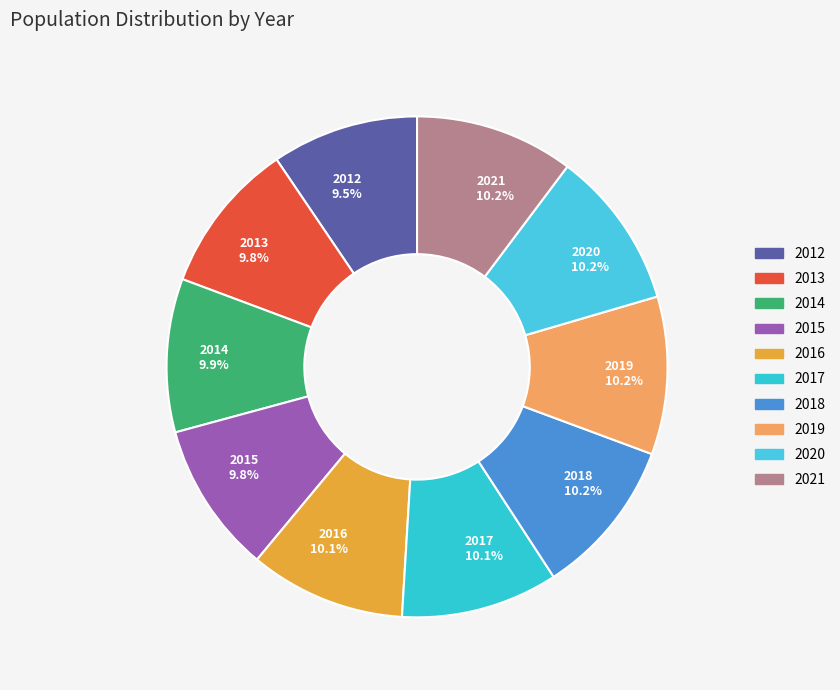

Approximately how many times larger is the value at 2014 compared to 2019?

1.0